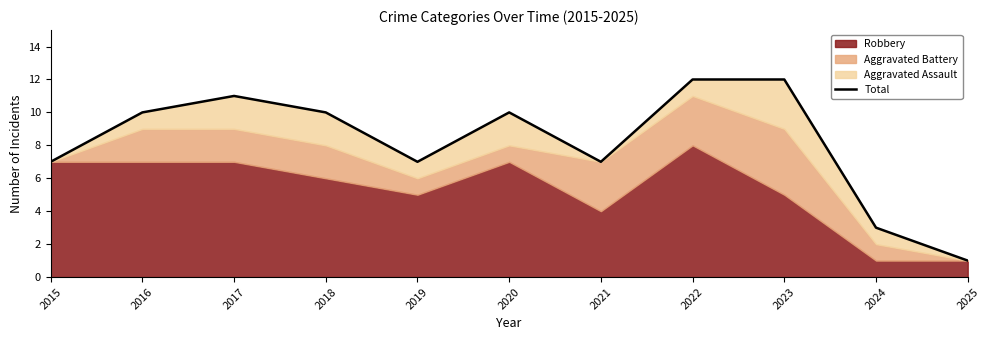

Reading left to right, list all the values displayed in this chart.

7	10	11	10	7	10	7	12	12	3	1